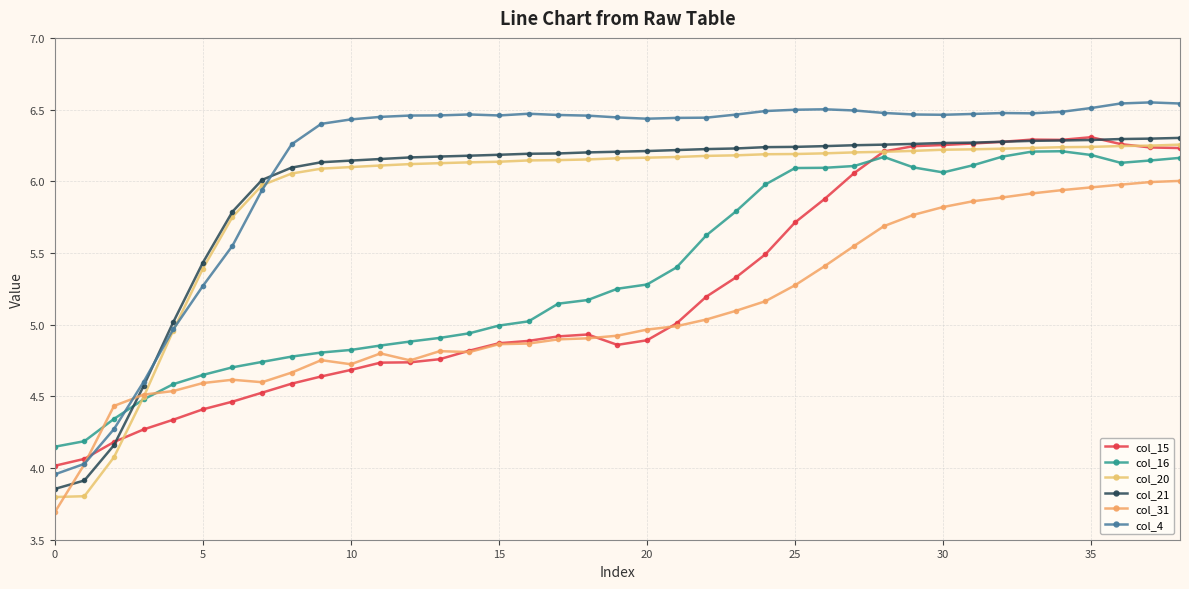

How many categories are shown in the chart?

39